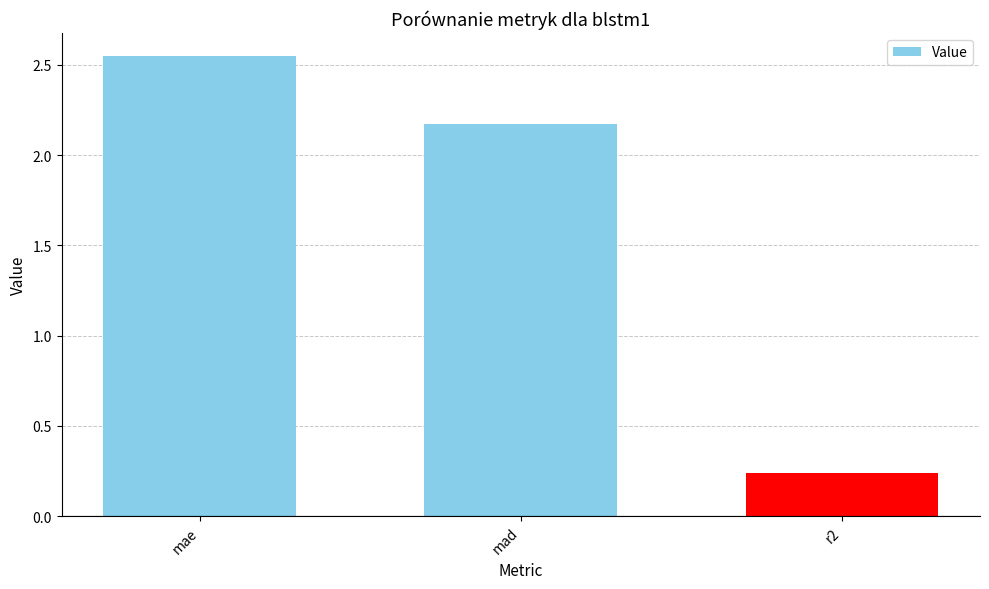

What is the difference between the values at mae and r2?

2.3